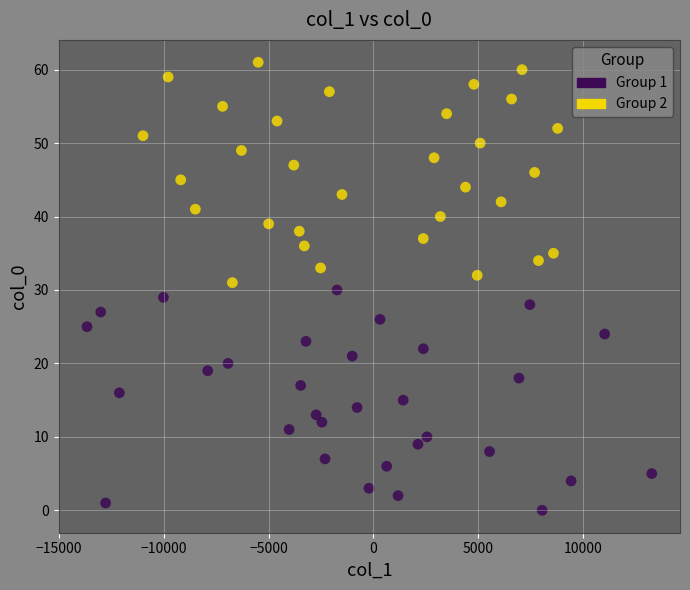

What are all the series names shown in the legend?

Group 1, Group 2